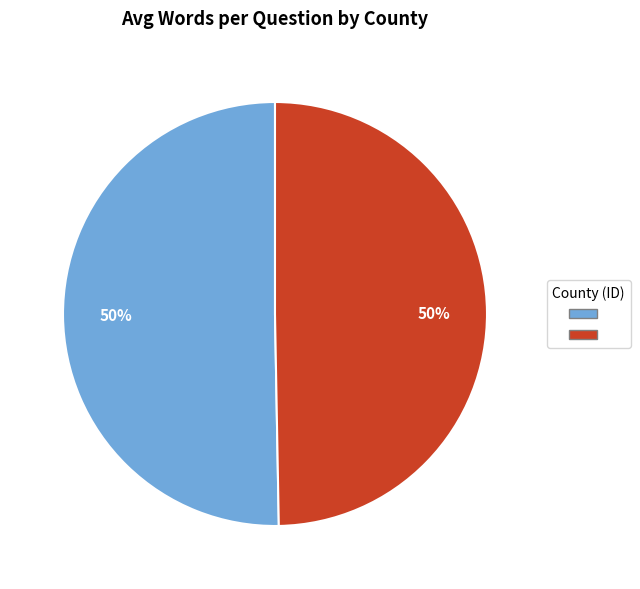

To the nearest percent, what is the average slice percentage?

50%